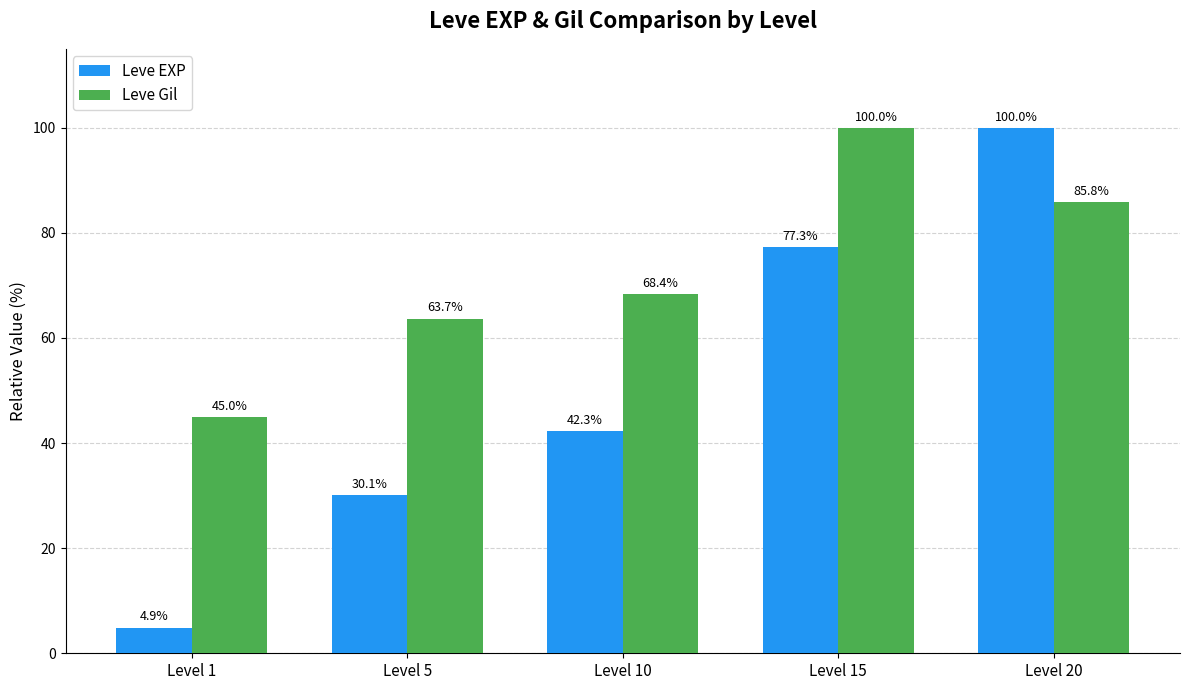

Between Level 10 and Level 15, which series saw the biggest shift?

Leve EXP